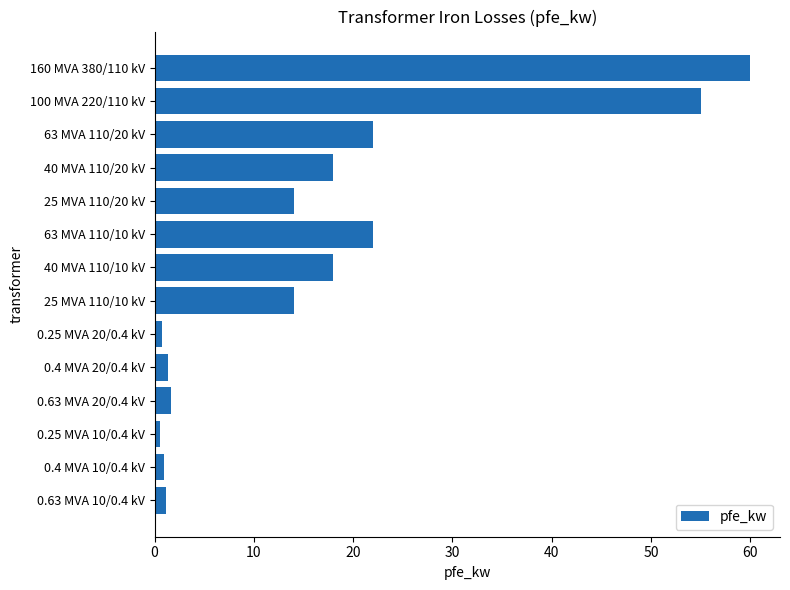

Which has a higher value, 100 MVA 220/110 kV or 0.4 MVA 20/0.4 kV?

100 MVA 220/110 kV